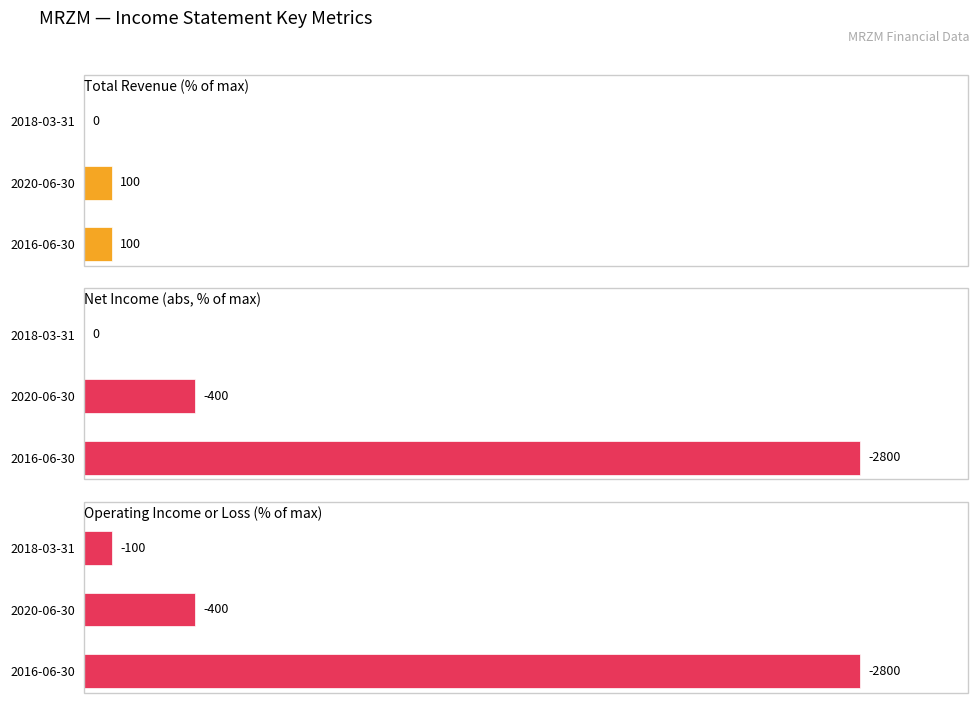

Rank the categories by Net Income (abs, % of max) value from highest to lowest.

2016-06-30, 2020-06-30, 2018-03-31